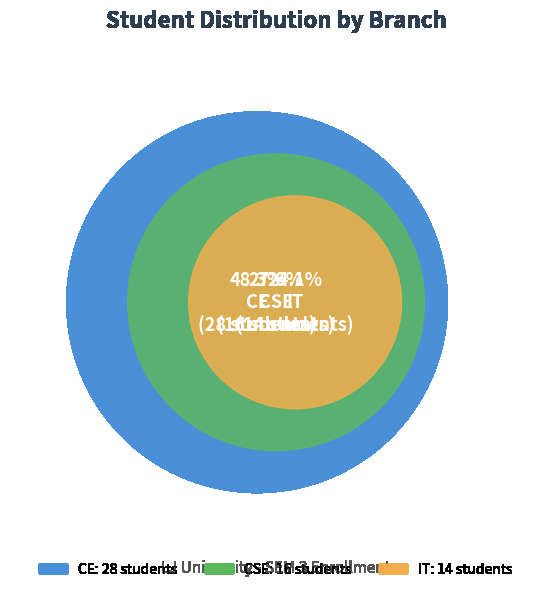

Is there a majority slice in this chart?

No